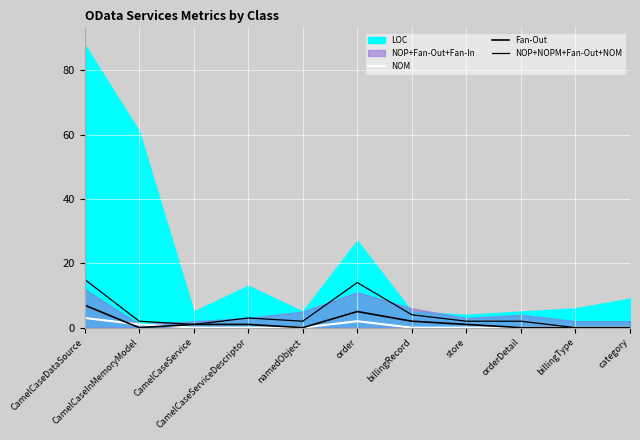

Which label corresponds to the smallest value in the chart?

CamelCaseService